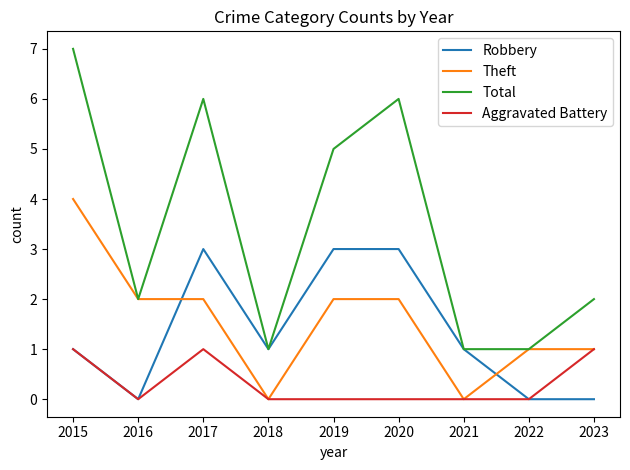

Reading left to right, extract all data points from this chart.

Robbery: 1	0	3	1	3	3	1	0	0
Theft: 4	2	2	0	2	2	0	1	1
Total: 7	2	6	1	5	6	1	1	2
Aggravated Battery: 1	0	1	0	0	0	0	0	1